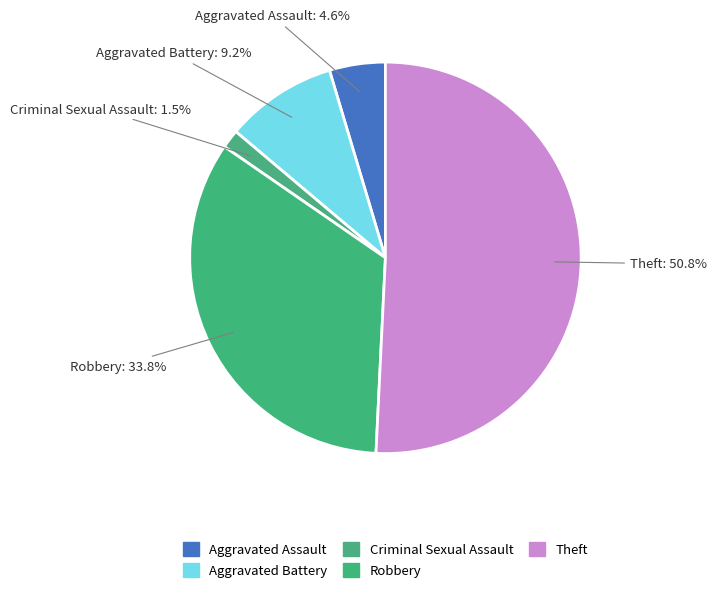

Count the number of slices in the pie.

5